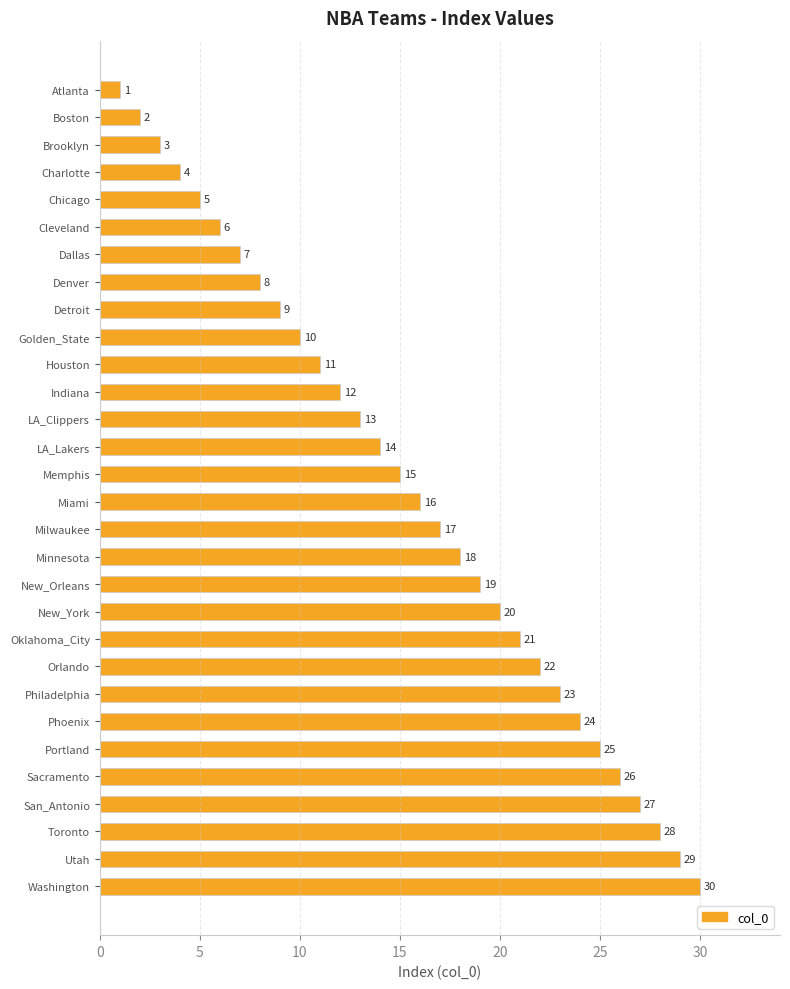

What is the minimum value shown in the chart?

1